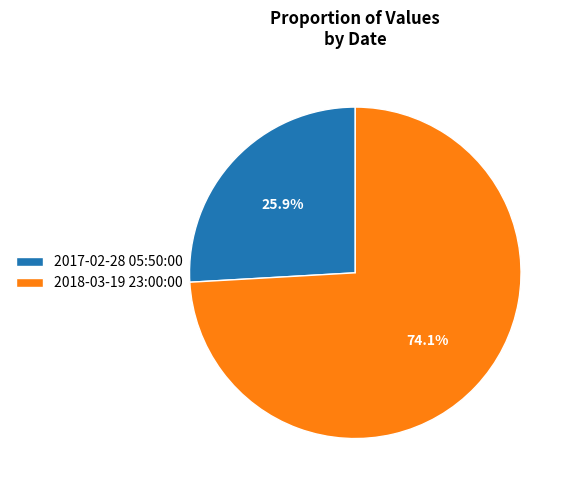

What is the majority slice?

2018-03-19 23:00:00